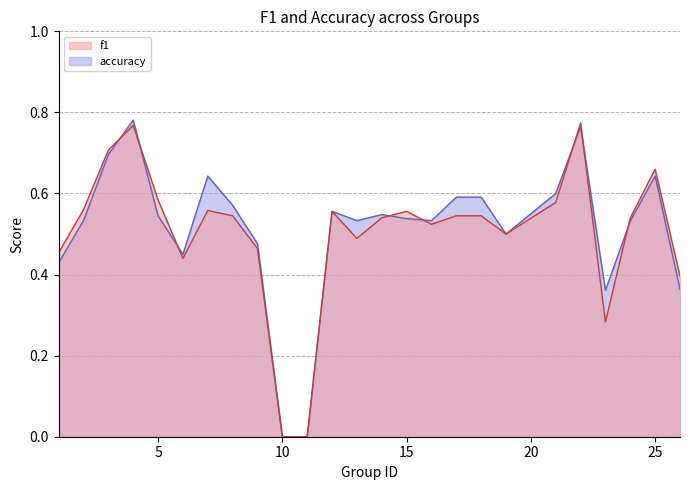

Between 23 and 11, which is larger?

23